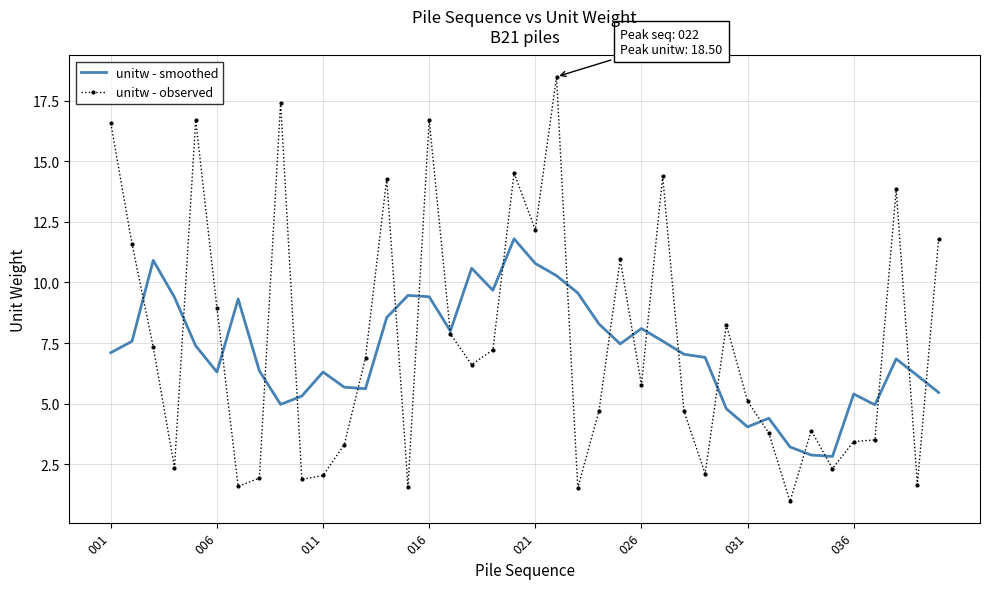

Which series has the widest spread of values?

unitw - observed